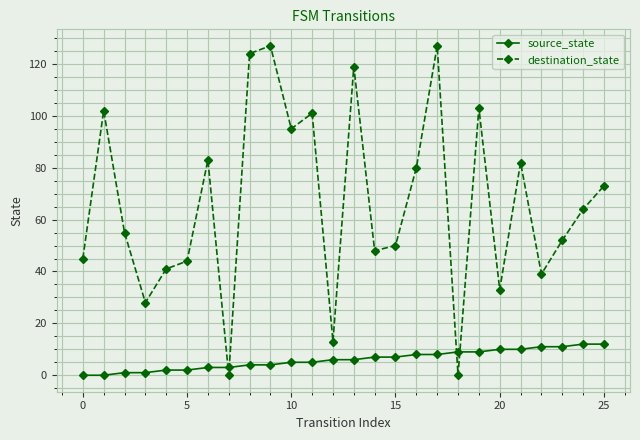

How many intersections are there between destination_state and source_state?

4